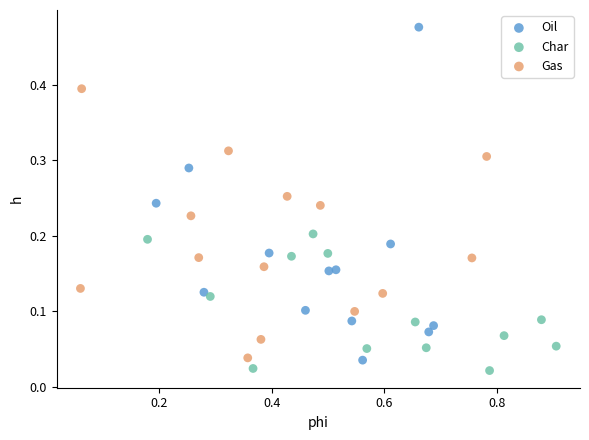

Which series reaches the maximum Y coordinate?

Oil